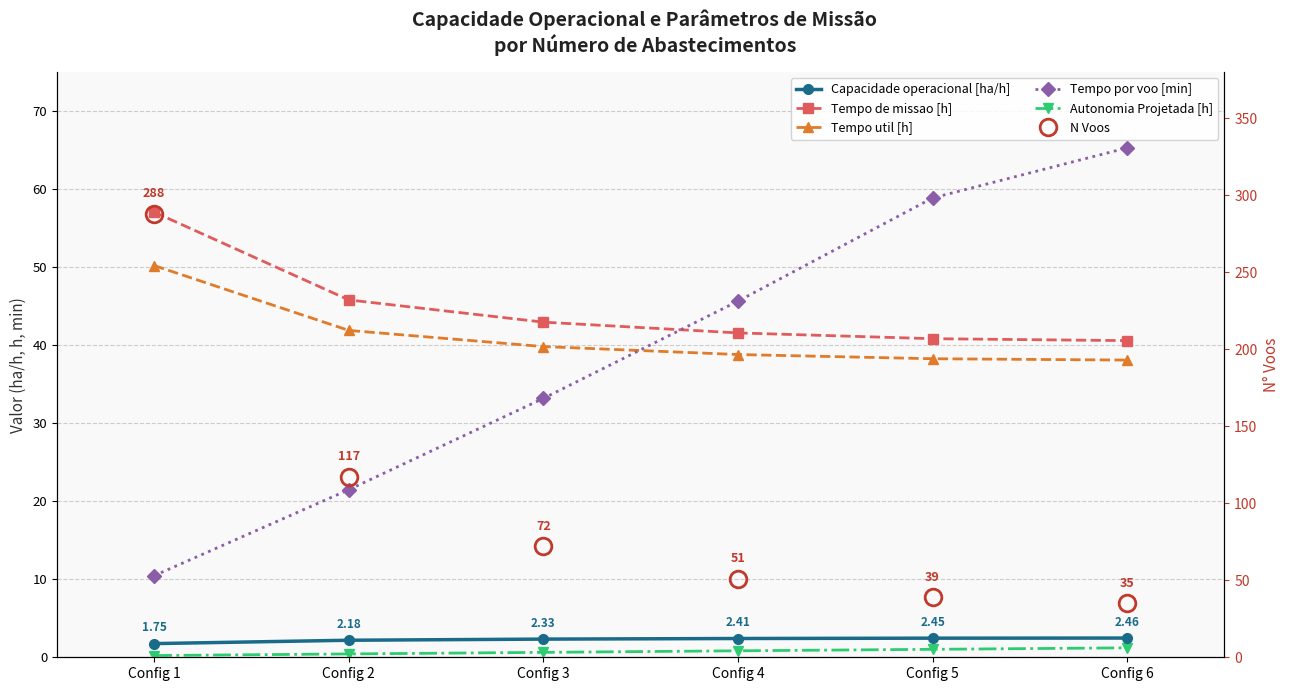

Reading left to right, transcribe all the data shown in this chart.

Capacidade operacional [ha/h]: 1.8	2.2	2.3	2.4	2.4	2.5
Tempo de missao [h]: 57.0	45.8	43.0	41.6	40.8	40.6
Tempo util [h]: 50.2	41.9	39.8	38.8	38.3	38.1
Tempo por voo [min]: 10.5	21.5	33.2	45.6	58.9	65.3
Autonomia Projetada [h]: 0.2	0.4	0.6	0.8	1.0	1.2
N Voos: 288.0	117.0	72.0	51.0	39.0	35.0